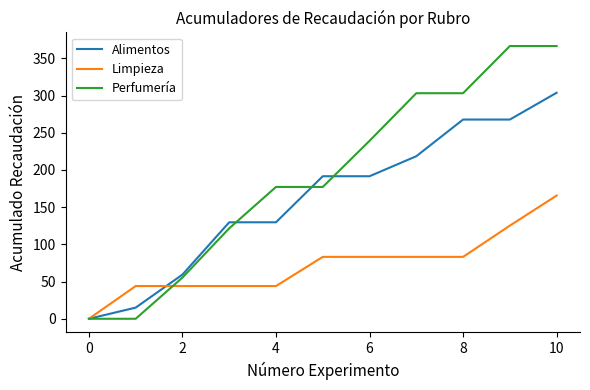

What are all the series names shown in the legend?

Alimentos, Limpieza, Perfumería